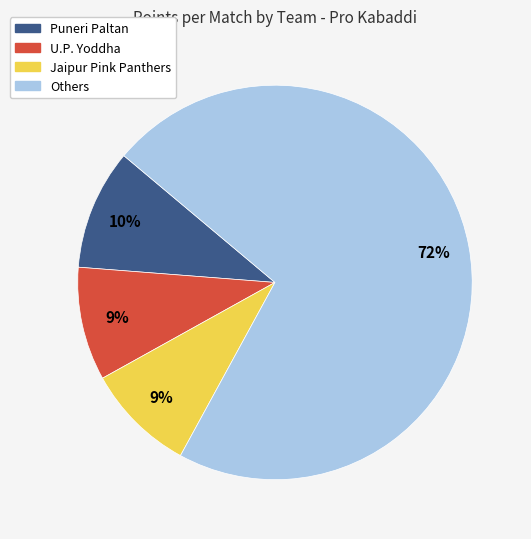

What percentage is the U.P. Yoddha slice, to the nearest percent?

9%